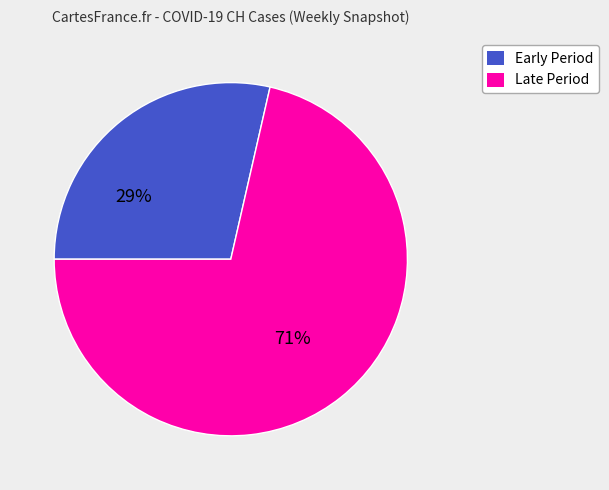

To the nearest percent, what is the average slice percentage?

50%